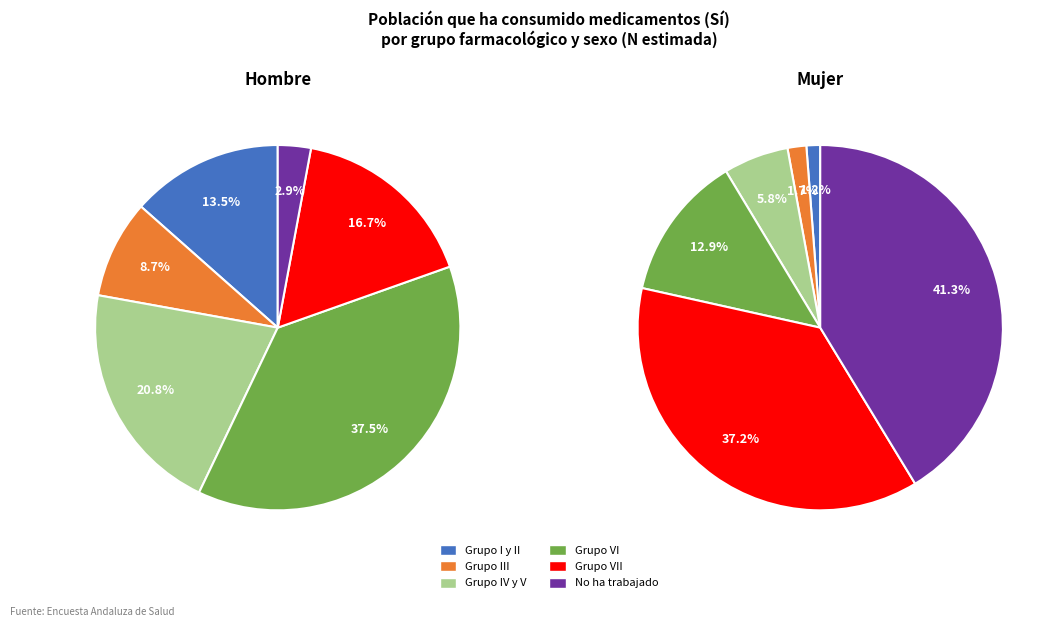

Is there a majority slice in this chart?

No